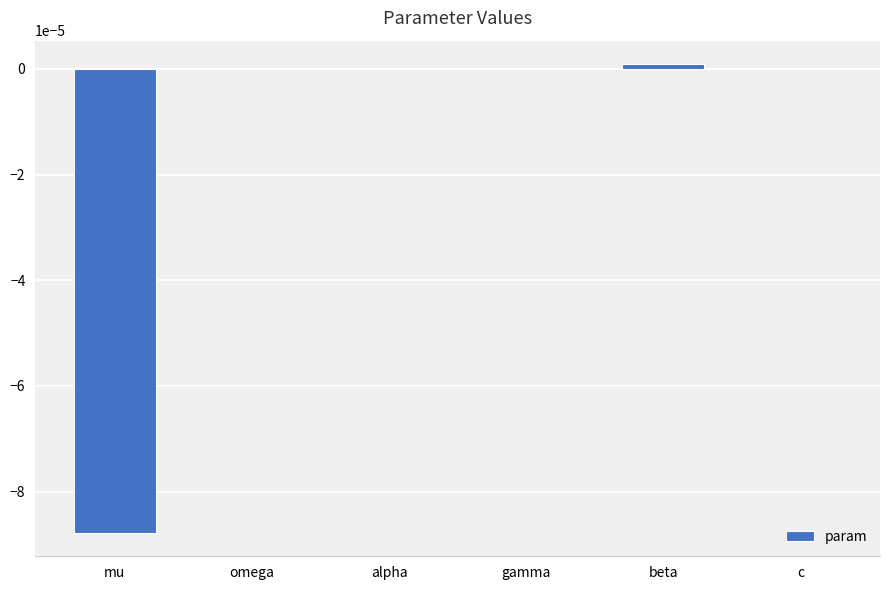

True or false: the data shows 0.0 at c.

True